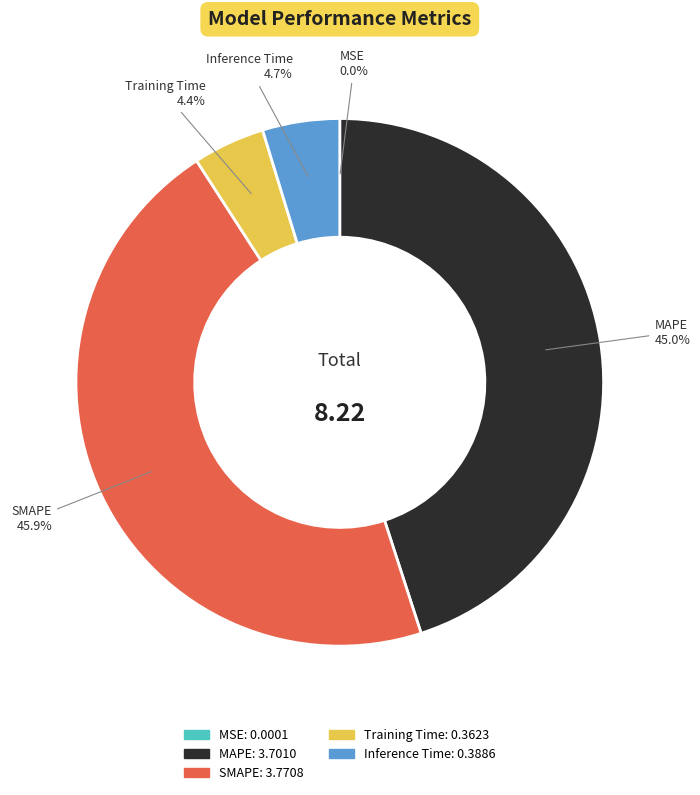

Does Inference Time account for over 50% of the chart?

No